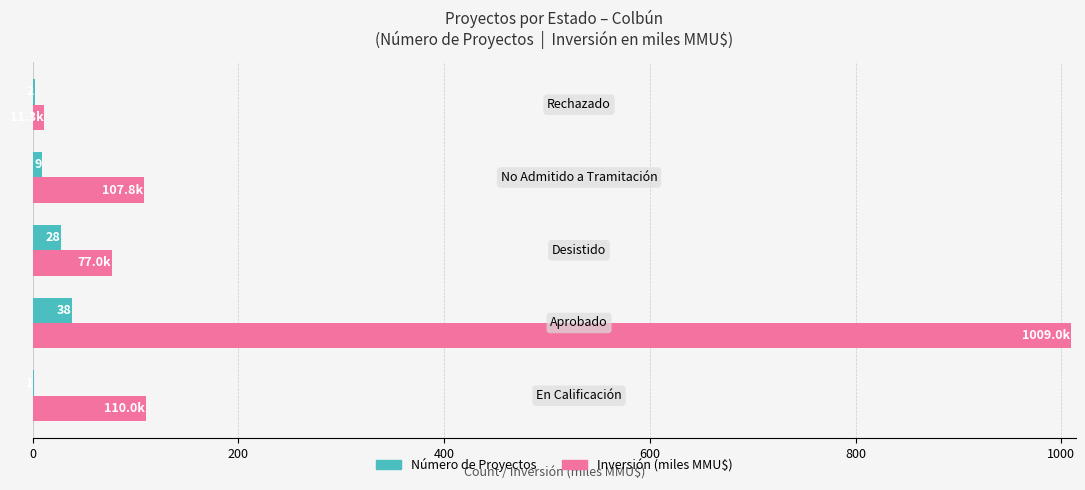

Which series has the largest total across all categories?

Inversión (miles MMU$)